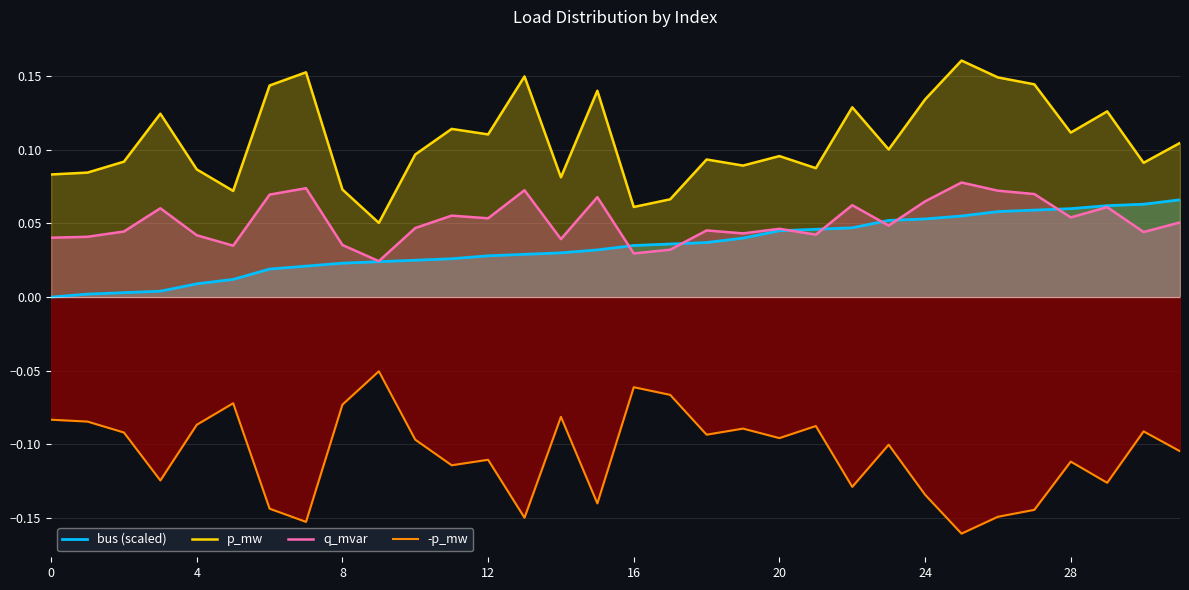

Where is q_mvar nearest to the value 0?

9